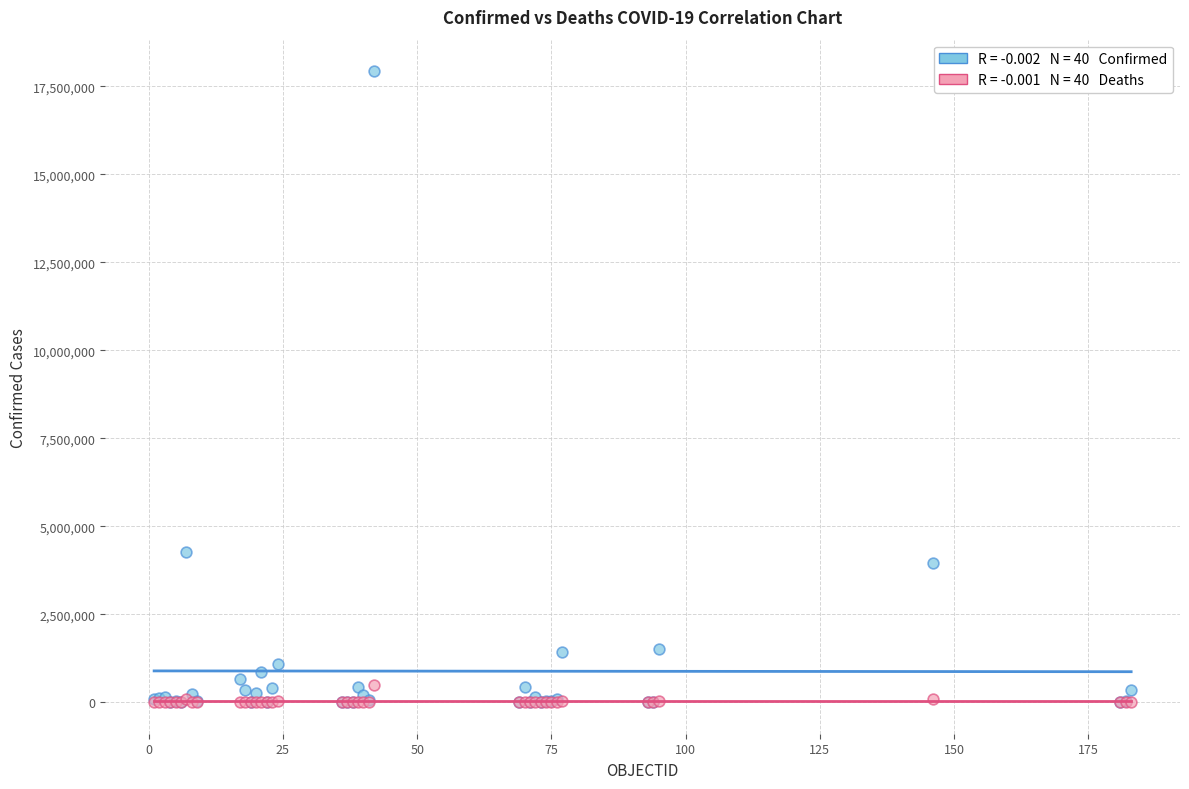

Across all series, what Y value is closest to 8963964?

4277395